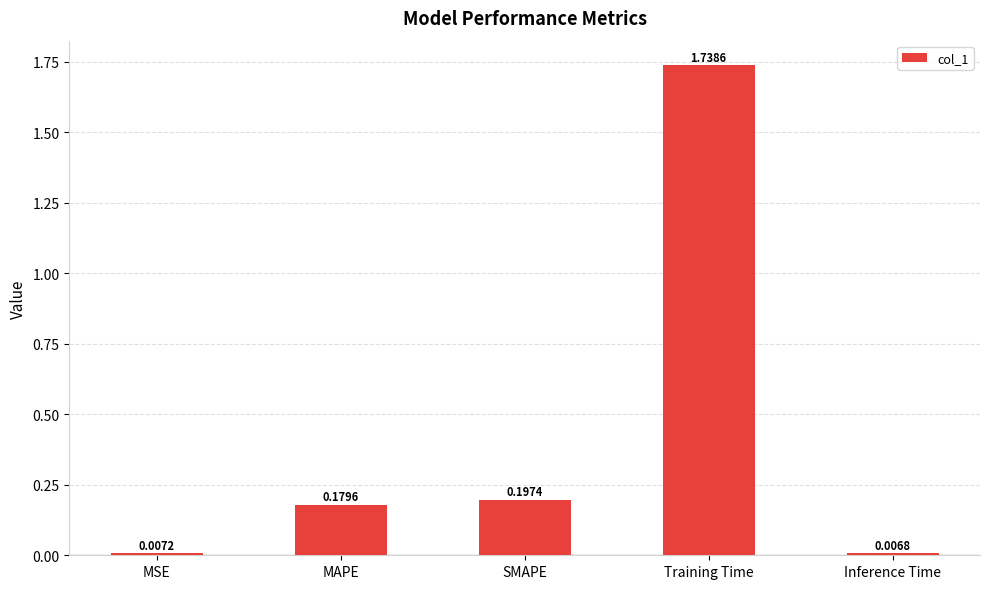

What is the difference between the values at Training Time and SMAPE?

1.5